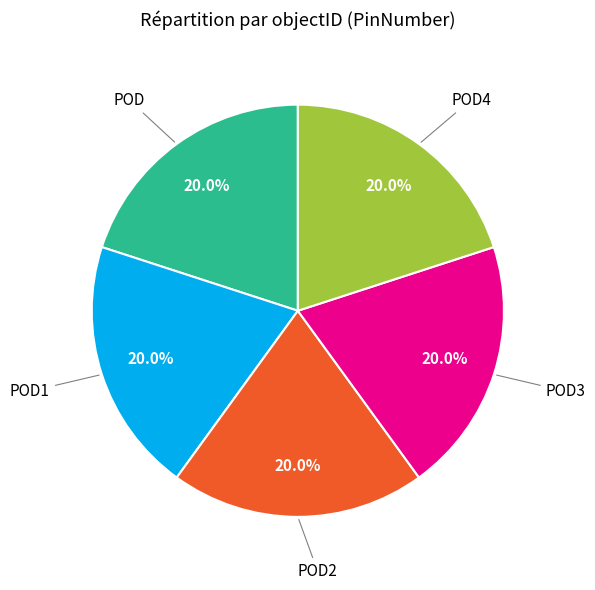

To the nearest percent, what percentage of the pie is POD1?

20%